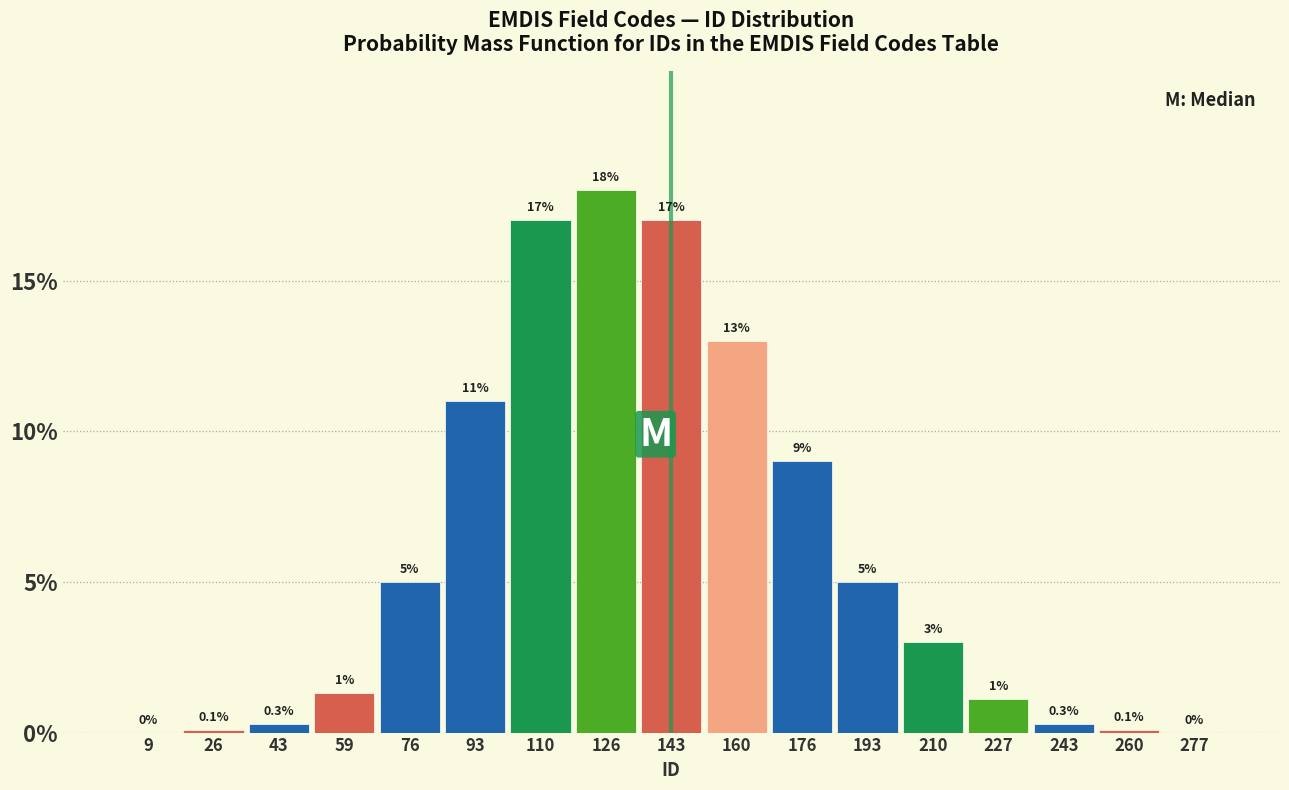

Reading right to left, extract all data points from this chart.

277=0.0	260=0.1	243=0.3	227=1.1	210=3.0	193=5.0	176=9.0	160=13.0	143=17.0	126=18.0	110=17.0	93=11.0	76=5.0	59=1.3	43=0.3	26=0.1	9=0.0